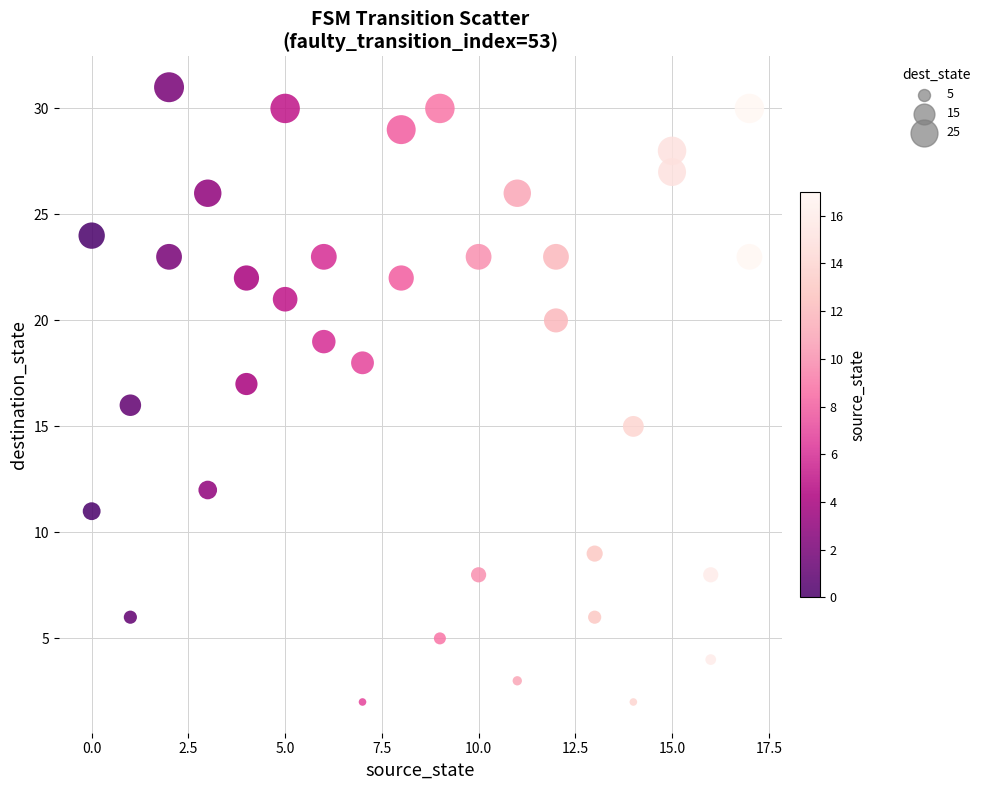

What is the range of Y values (max minus min)?

29